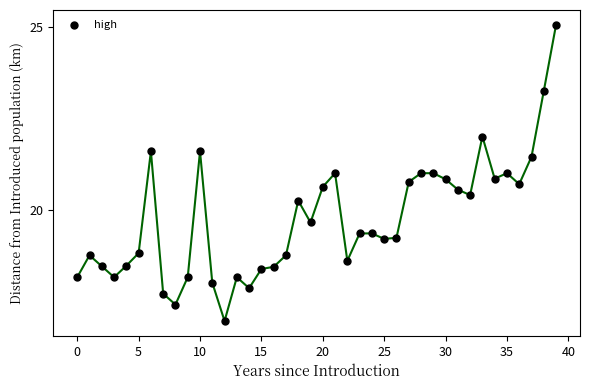

What is the range of Y values (max minus min)?

8.1